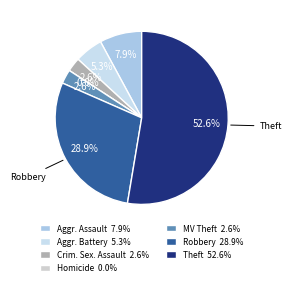

To the nearest percent, what is the difference between the largest and smallest slice percentages?

53%